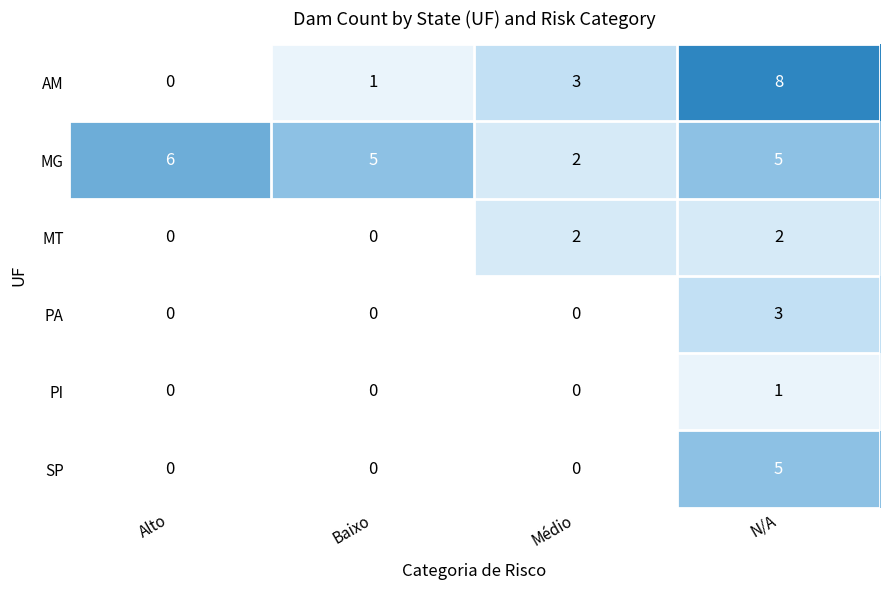

At which label is AM closest to 4?

Médio